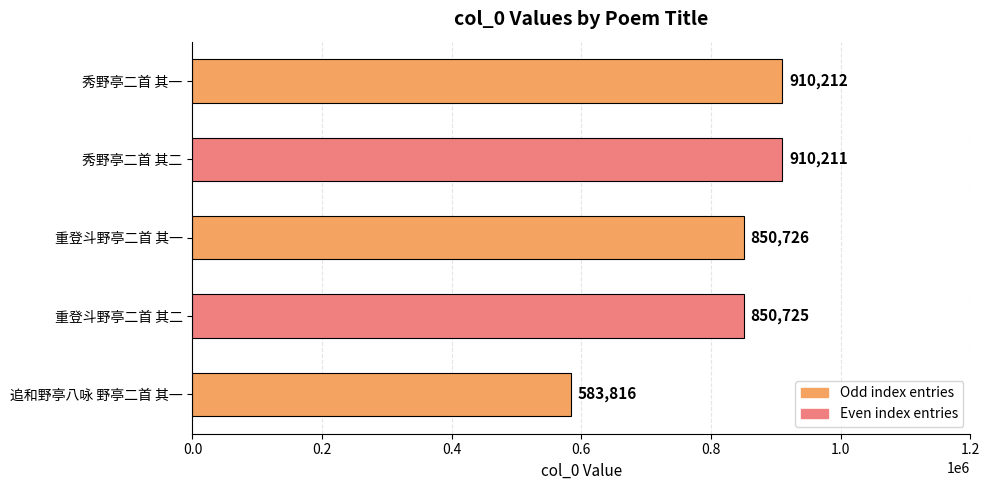

Reading bottom to top, what are all the values shown in this chart?

追和野亭八咏 野亭二首 其一=583816	重登斗野亭二首 其二=850725	重登斗野亭二首 其一=850726	秀野亭二首 其二=910211	秀野亭二首 其一=910212